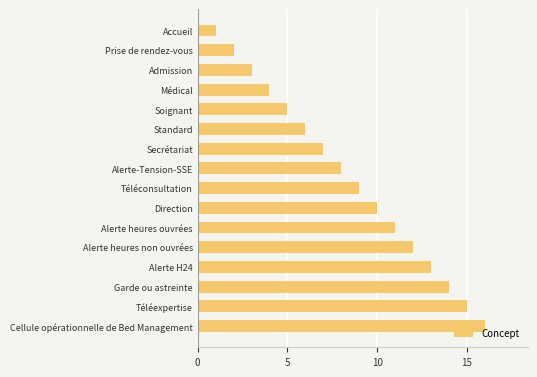

The chart shows a value of 5 at Secrétariat. True or false?

False